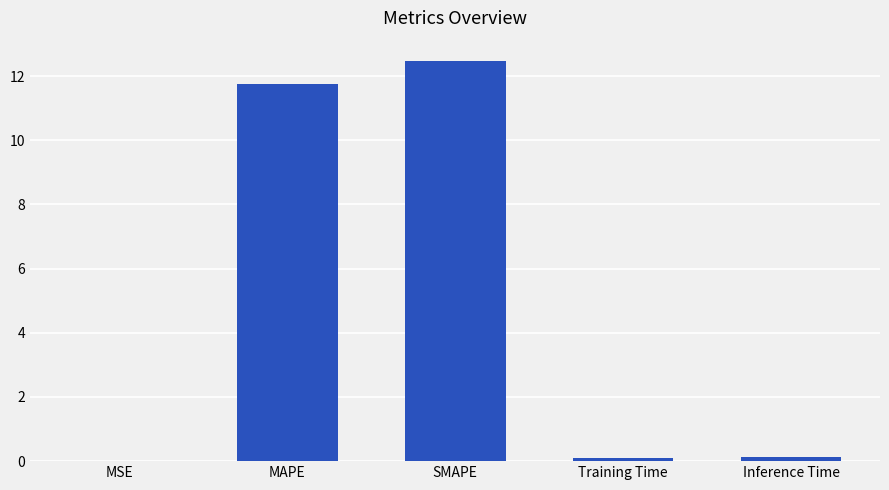

What is the change in value from MAPE to Inference Time?

-11.6